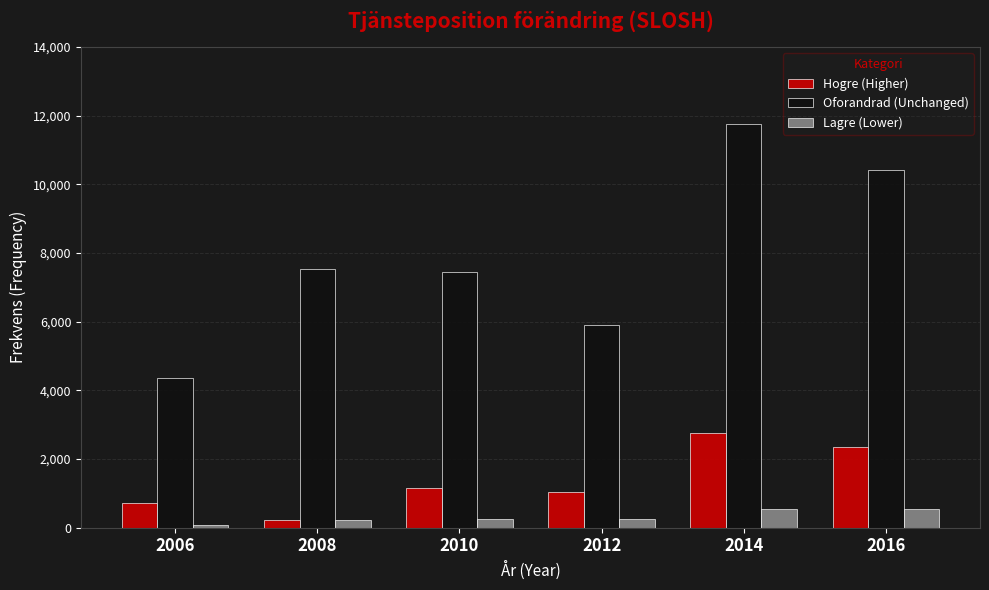

What is the sum of all Oforandrad (Unchanged) values?

47410